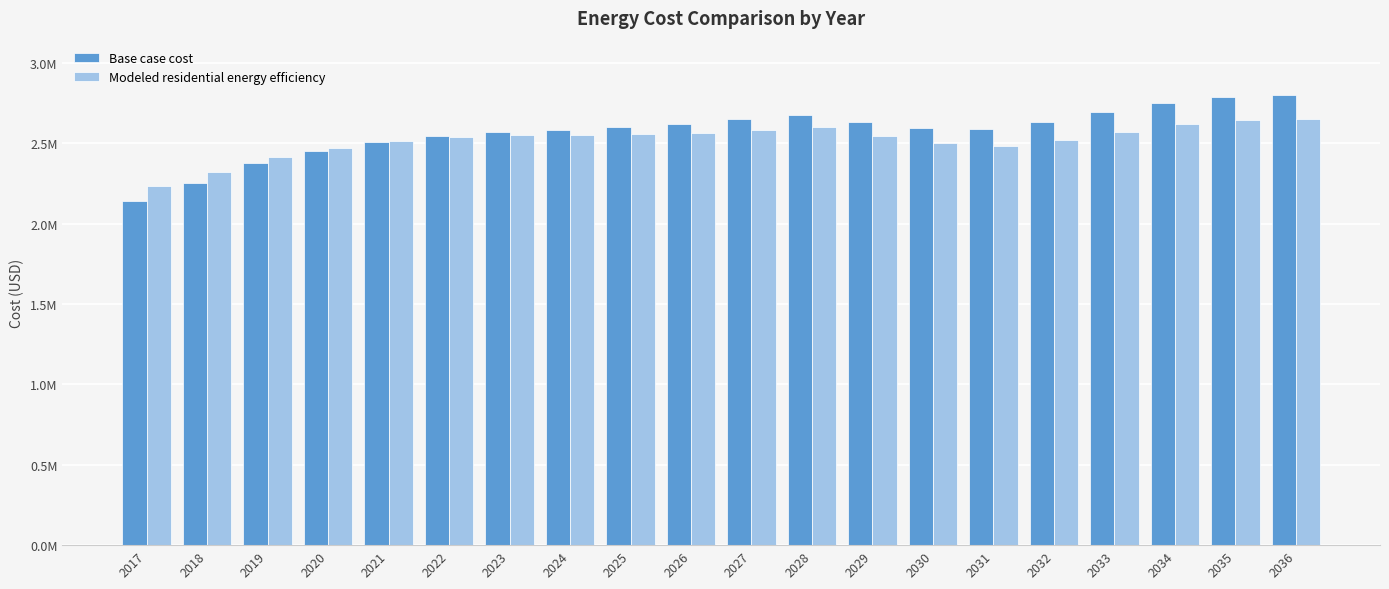

What are all the series names shown in the legend?

Base case cost, Modeled residential energy efficiency